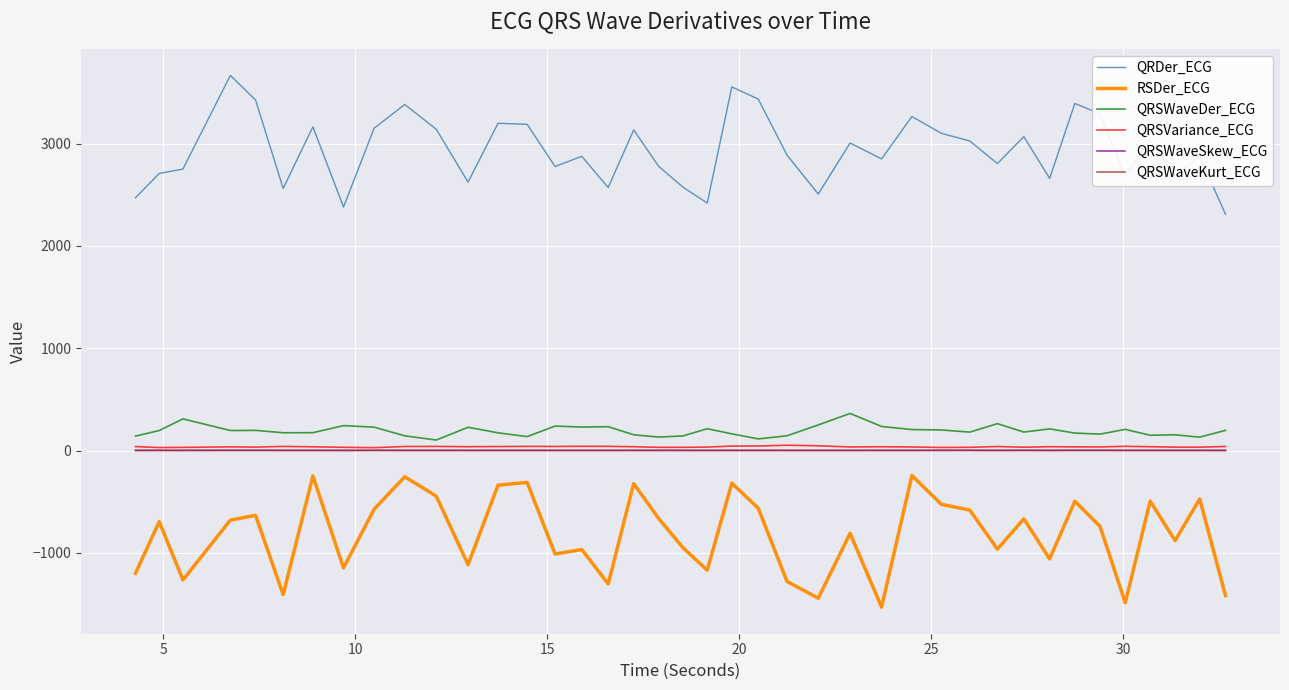

True or false: QRDer_ECG and QRSWaveKurt_ECG cross at least once.

False